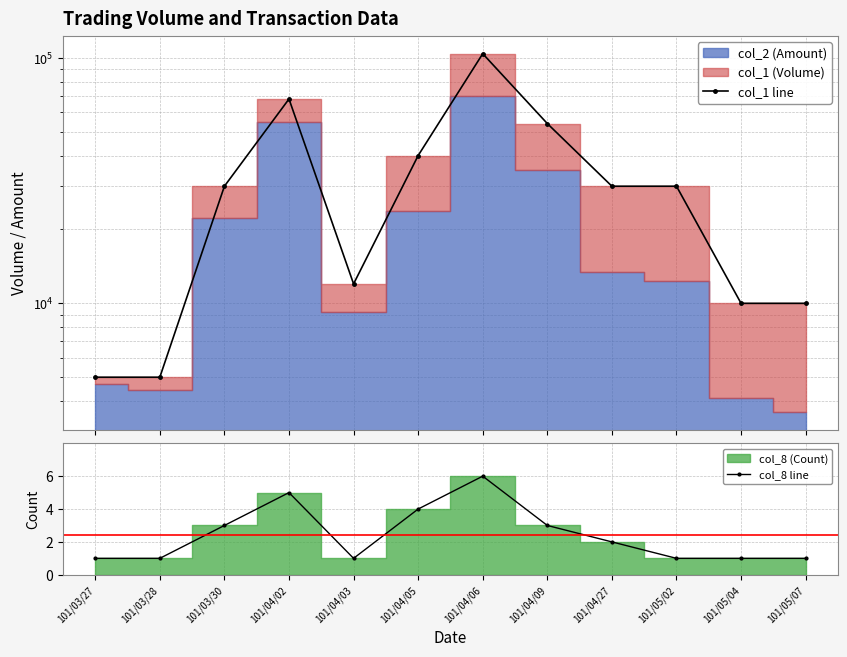

Reading left to right, list all the values displayed in this chart.

col_1 line: 101/03/27=5000	101/03/28=5000	101/03/30=30000	101/04/02=68000	101/04/03=12000	101/04/05=40000	101/04/06=104000	101/04/09=54000	101/04/27=30000	101/05/02=30000	101/05/04=10000	101/05/07=10000
col_8 line: 101/03/27=1	101/03/28=1	101/03/30=3	101/04/02=5	101/04/03=1	101/04/05=4	101/04/06=6	101/04/09=3	101/04/27=2	101/05/02=1	101/05/04=1	101/05/07=1